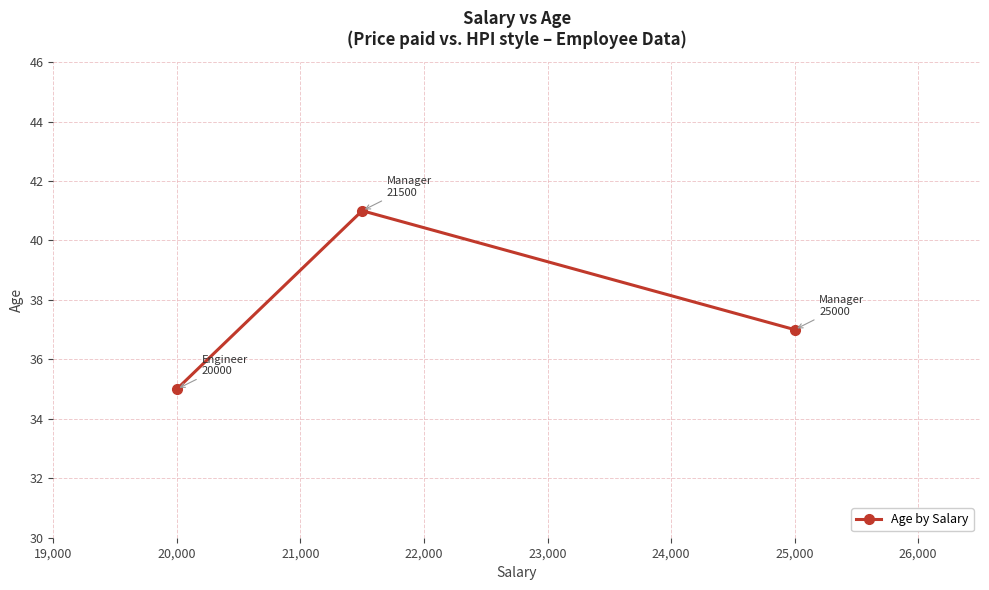

What is the greatest value displayed?

41